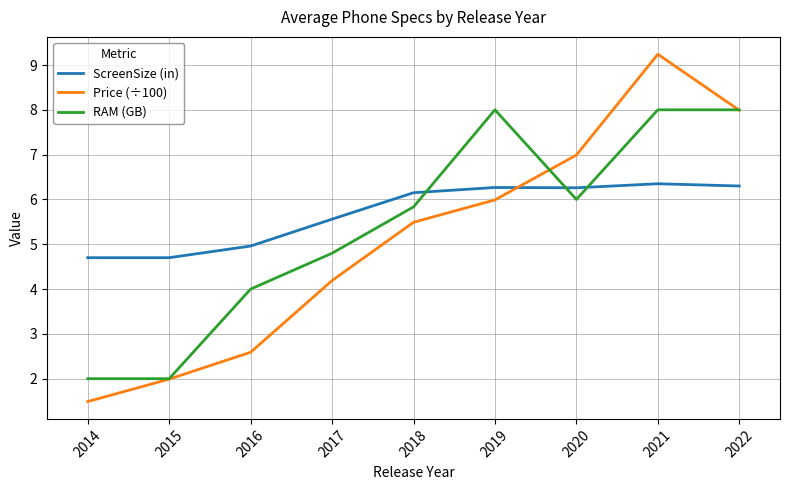

What is the difference between the highest and lowest values at 2016?

2.4